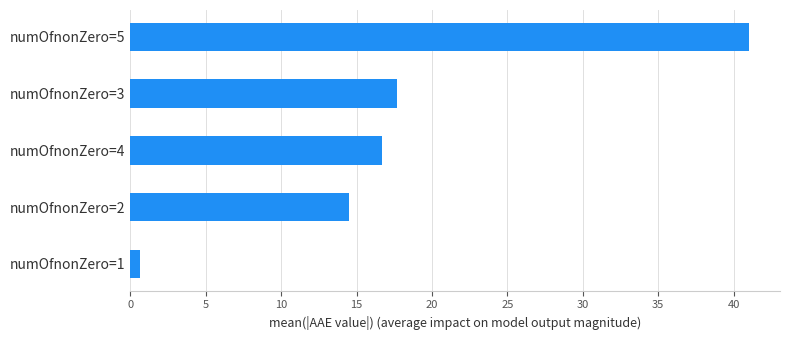

Approximately how many times larger is the value at numOfnonZero=5 compared to numOfnonZero=2?

2.8